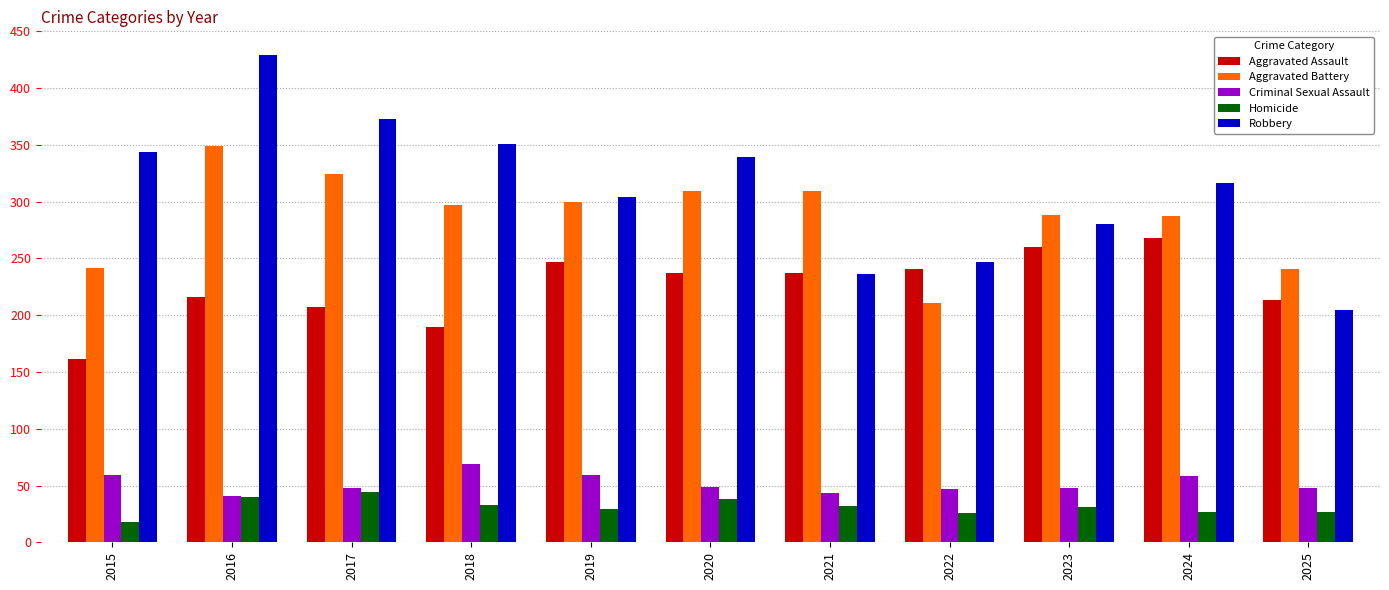

What value does the Aggravated Battery series have at 2017?

324